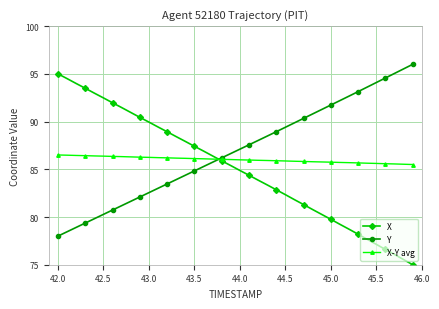

True or false: Y and X cross at least once.

True